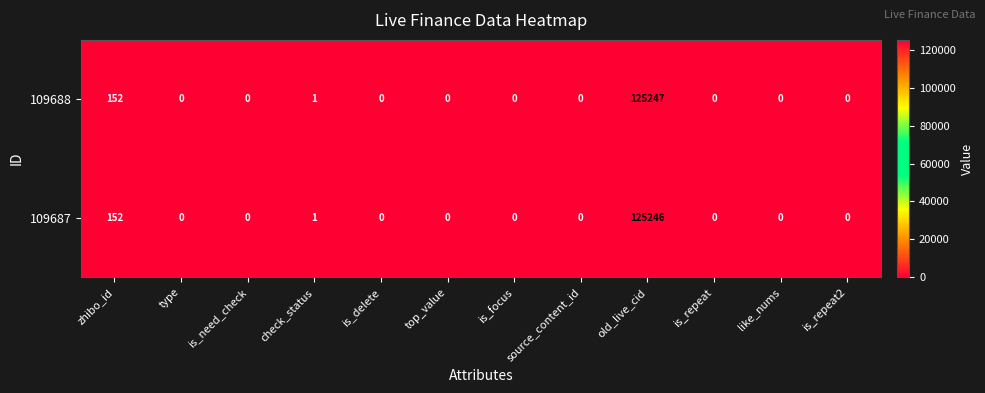

True or false: 109687 has a value of -41707 at source_content_id.

False